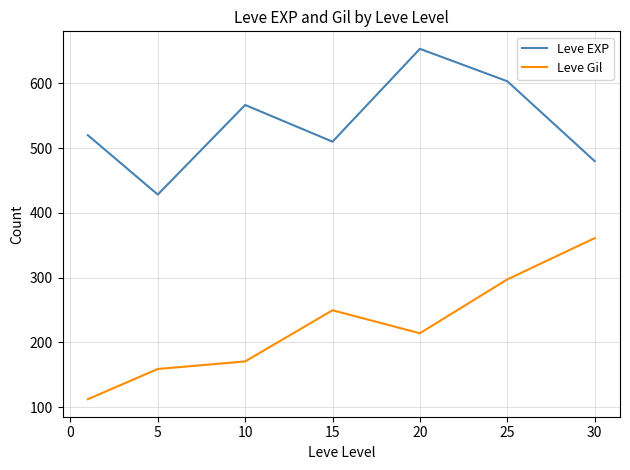

What is the average value of the Leve EXP series?

537.4